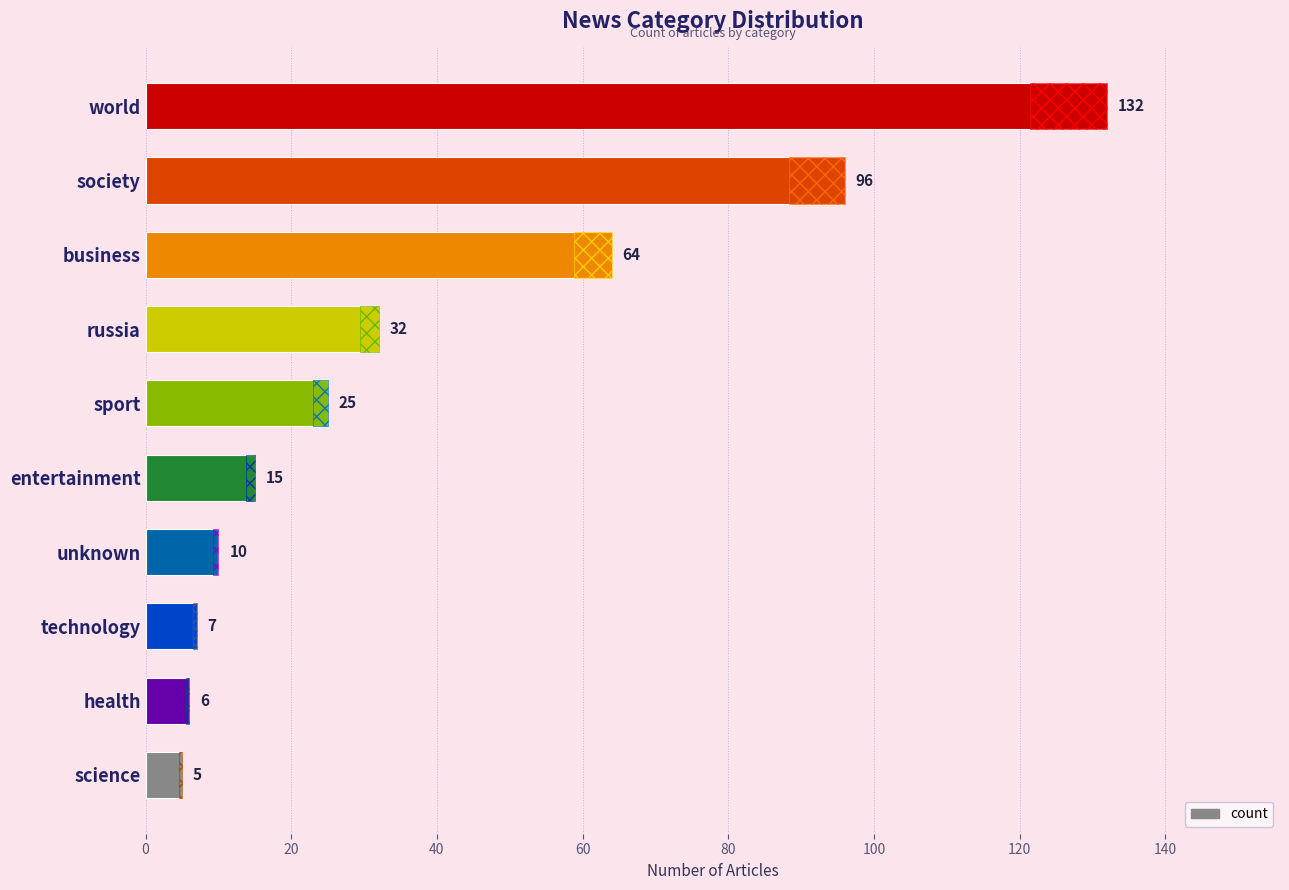

Reading left to right, what are all the values shown in this chart?

132	96	64	32	25	15	10	7	6	5